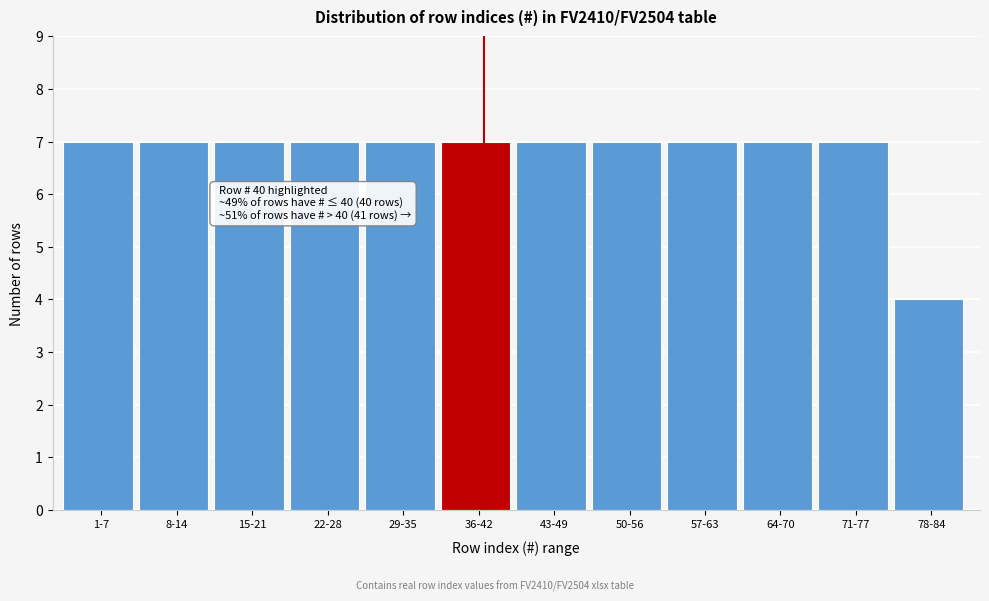

Reading left to right, extract all data points from this chart.

1-7=7	8-14=7	15-21=7	22-28=7	29-35=7	36-42=7	43-49=7	50-56=7	57-63=7	64-70=7	71-77=7	78-84=4